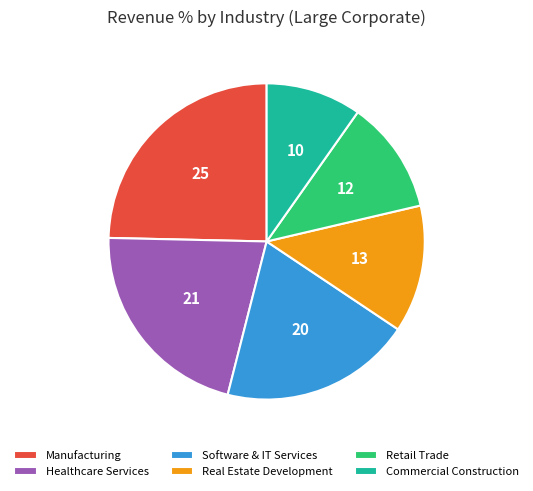

What is the ratio of the value at Software & IT Services to the value at Manufacturing?

0.8